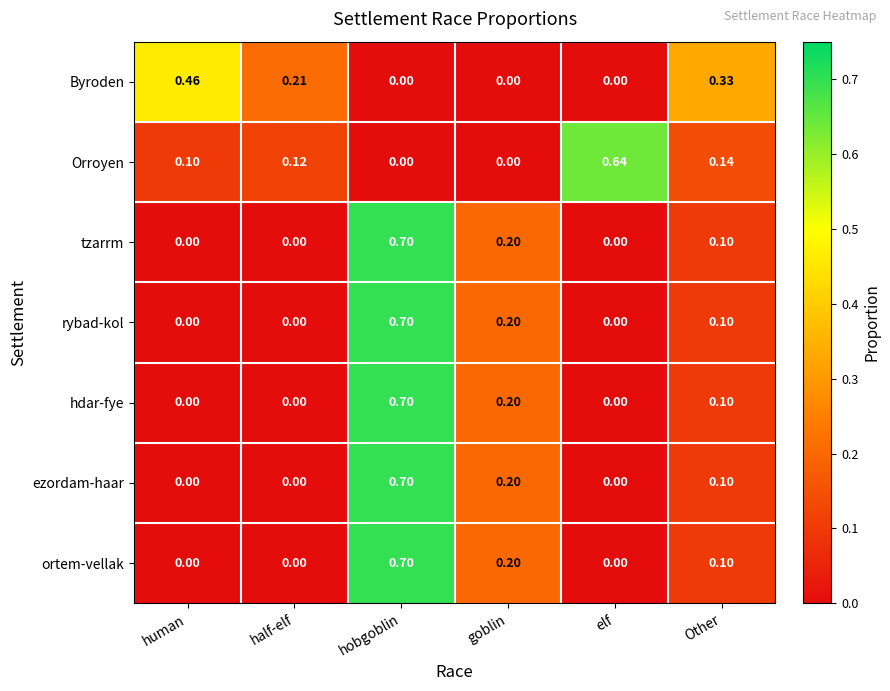

At which category is the sum across all series the highest?

hobgoblin